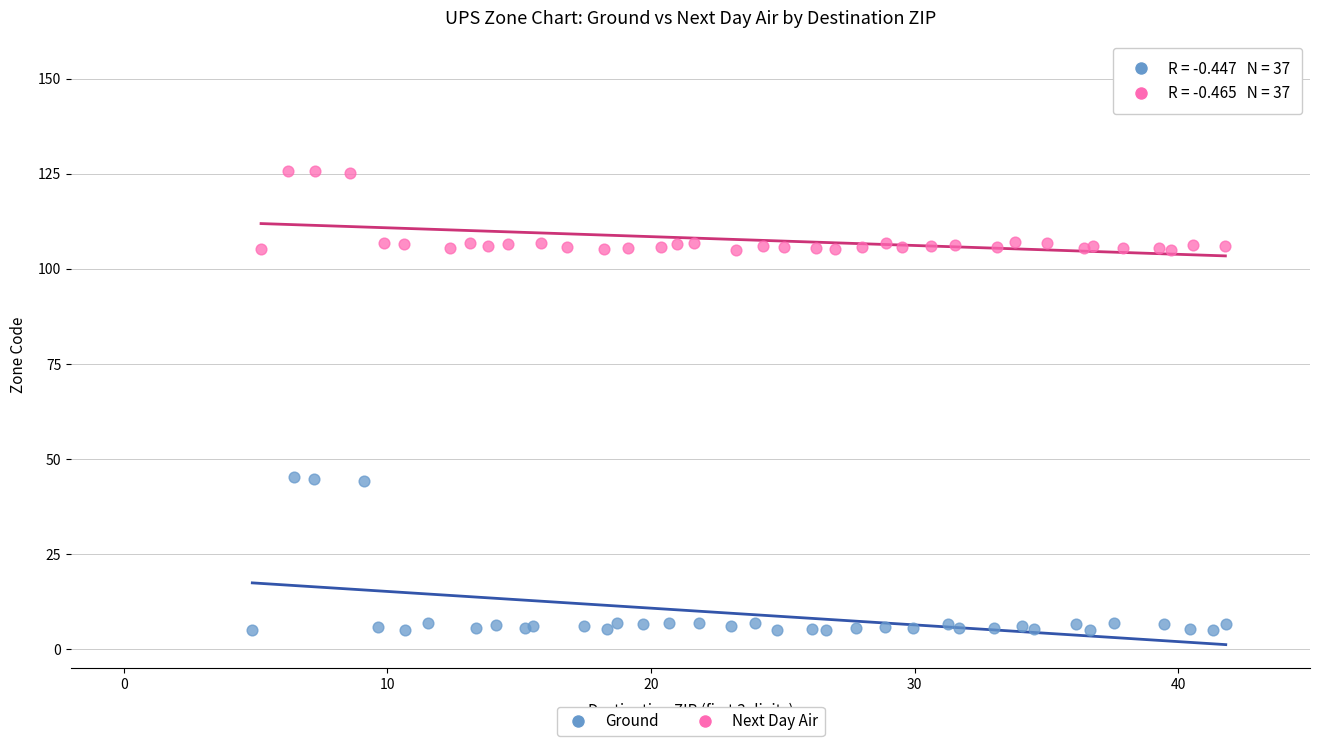

Which series reaches the maximum Y coordinate?

Next Day Air